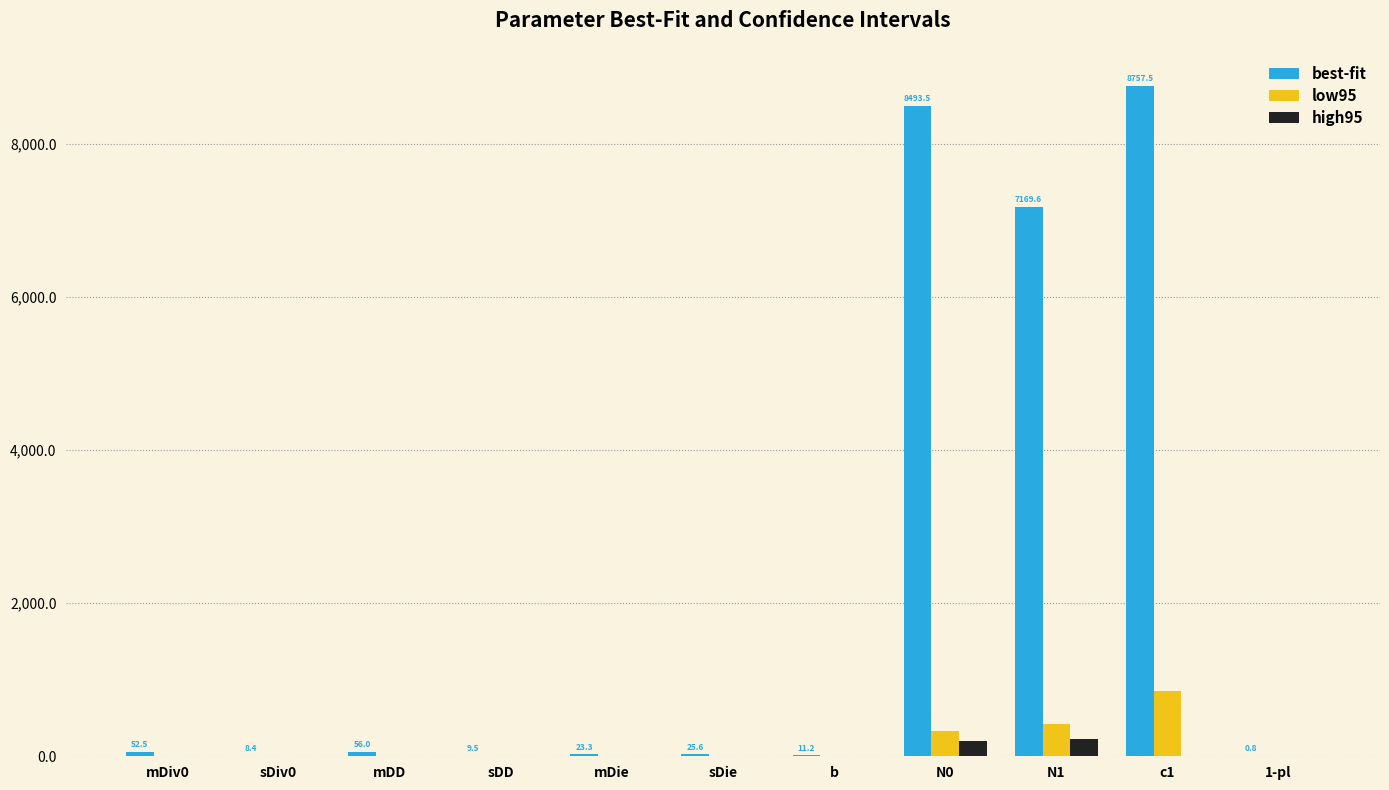

True or false: high95 has a value of 0.4 at mDiv0.

True